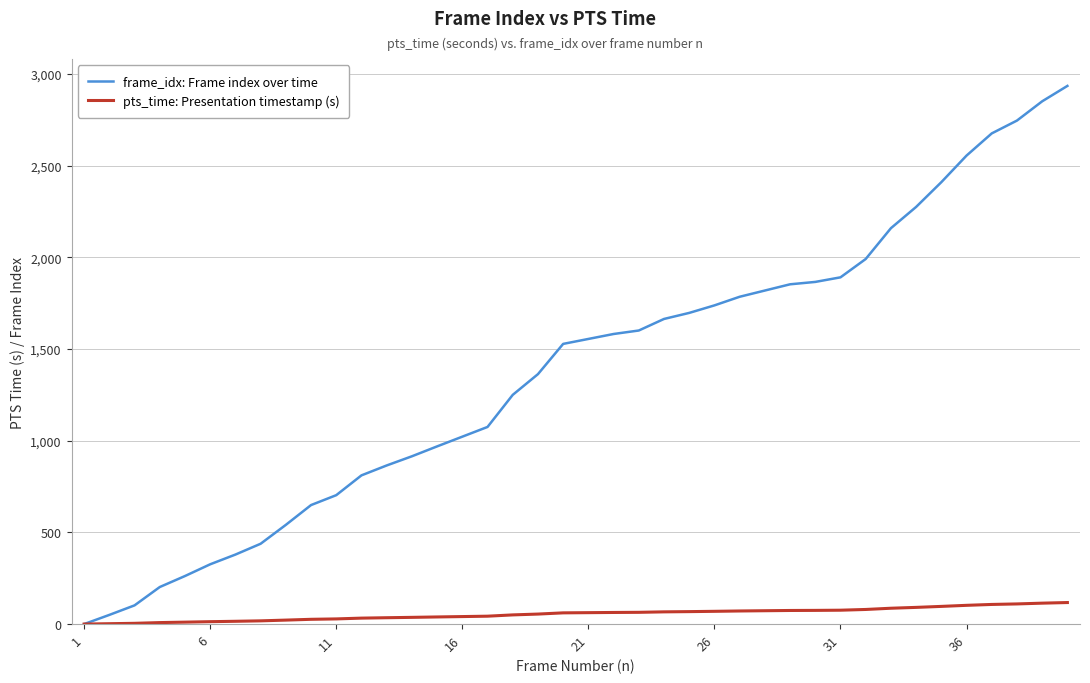

List the series in order of their overall mean, lowest first.

pts_time: Presentation timestamp (s), frame_idx: Frame index over time